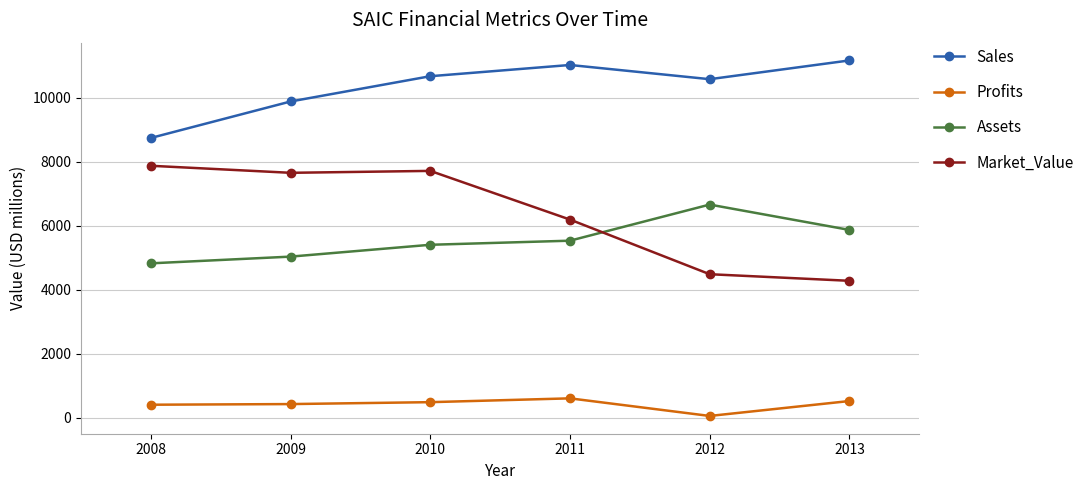

Where is the first local minimum for Market_Value?

2009